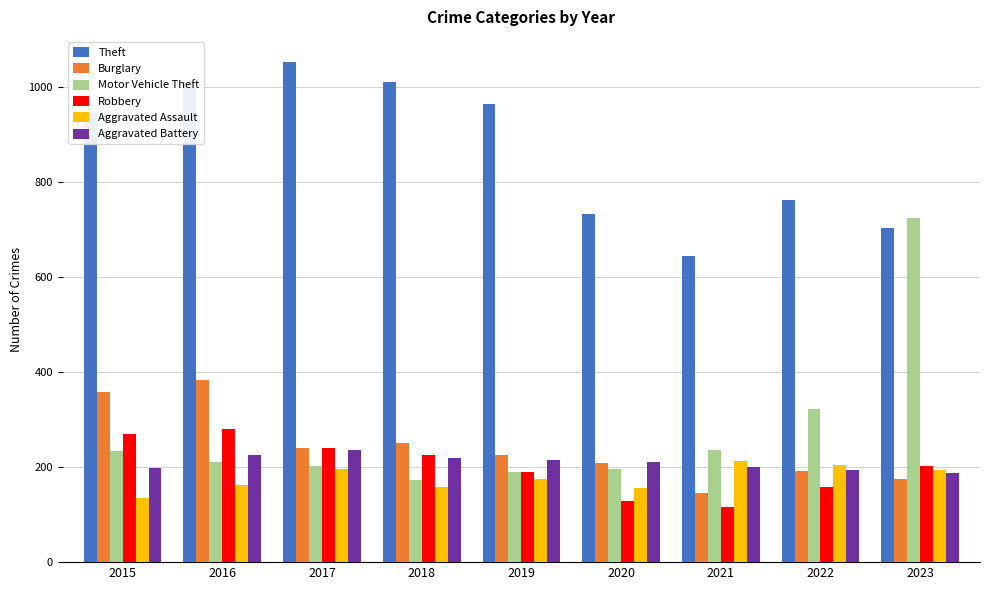

At 2015, list the series in order from smallest to largest.

Aggravated Assault, Aggravated Battery, Motor Vehicle Theft, Robbery, Burglary, Theft